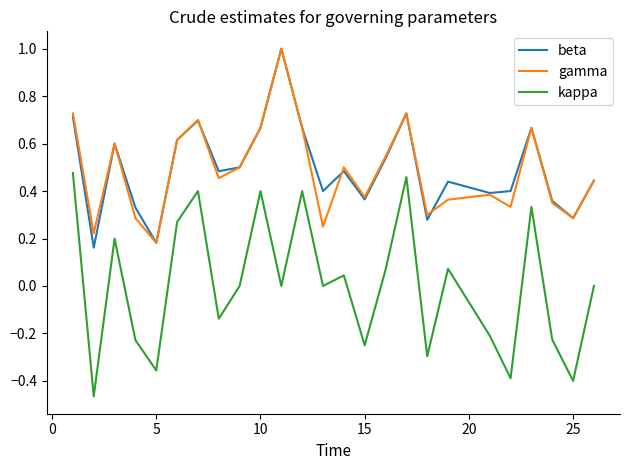

True or false: kappa and beta cross at least once.

False